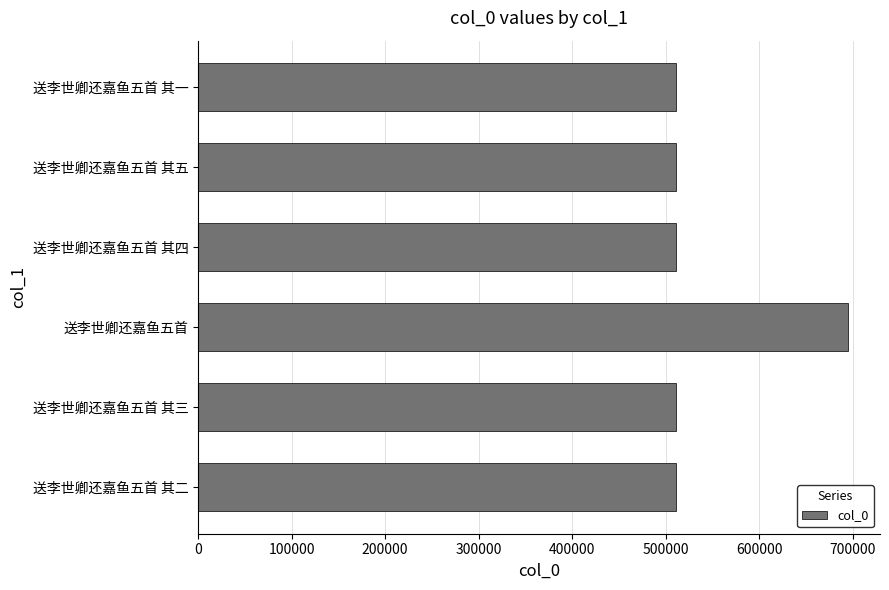

Count the number of data series in this chart.

1